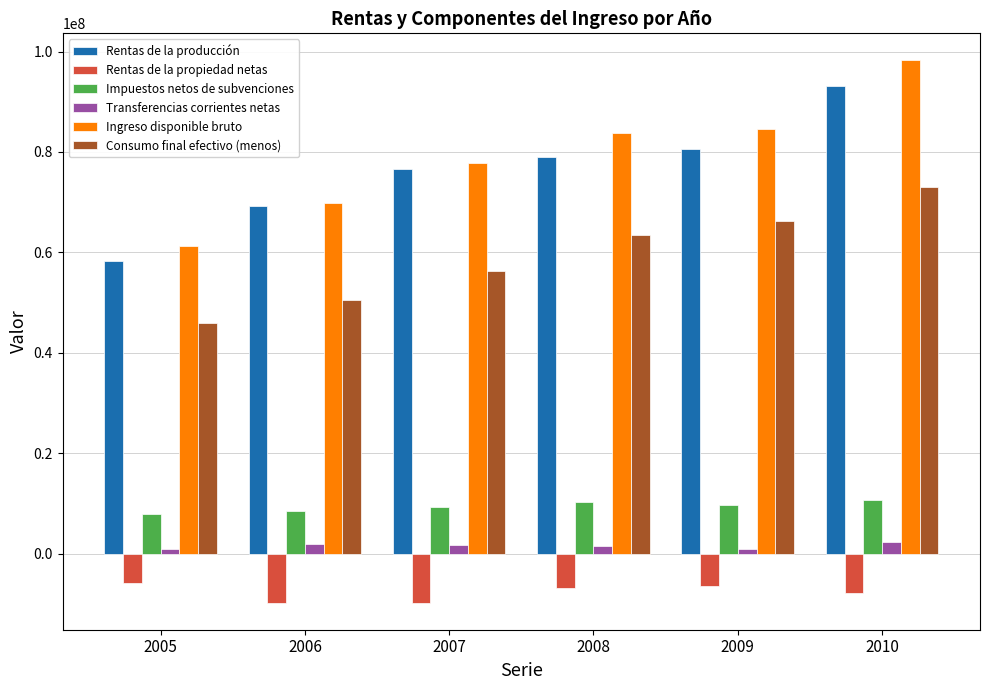

Rank the categories by Consumo final efectivo (menos) value from lowest to highest.

2005, 2006, 2007, 2008, 2009, 2010